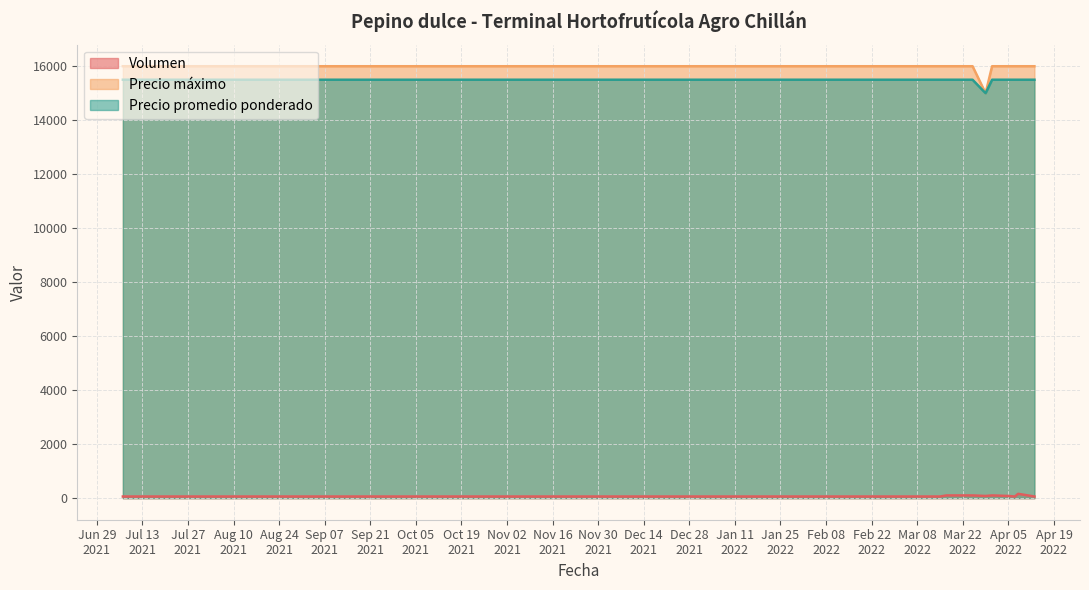

How many data points in Volumen are less than 80?

6